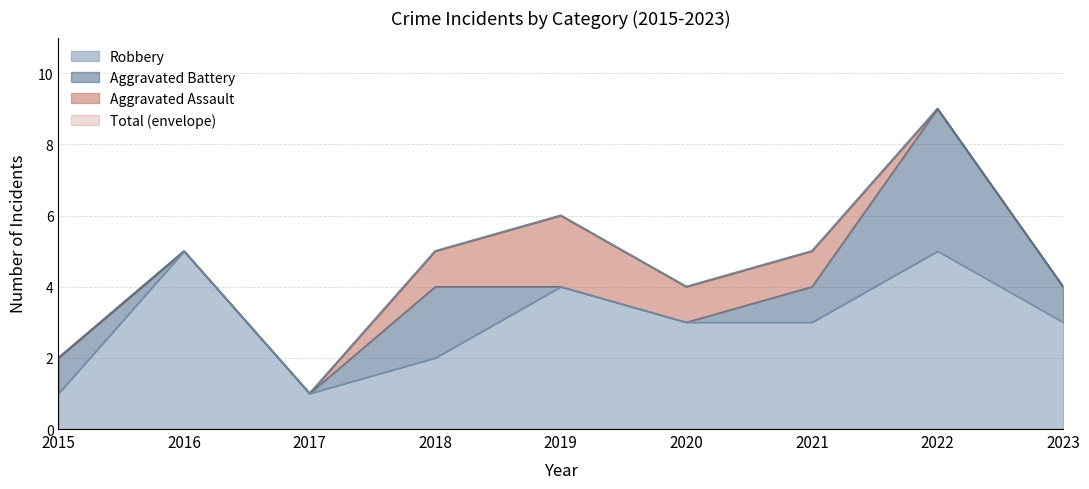

True or false: Robbery has a value of 1 at 2015.

True